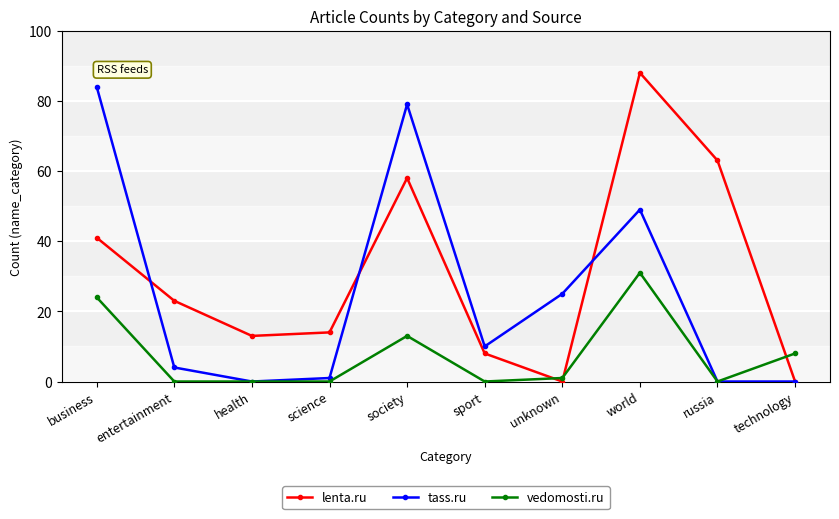

Reading left to right, transcribe all the data shown in this chart.

lenta.ru: business=41	entertainment=23	health=13	science=14	society=58	sport=8	unknown=0	world=88	russia=63	technology=0
tass.ru: business=84	entertainment=4	health=0	science=1	society=79	sport=10	unknown=25	world=49	russia=0	technology=0
vedomosti.ru: business=24	entertainment=0	health=0	science=0	society=13	sport=0	unknown=1	world=31	russia=0	technology=8